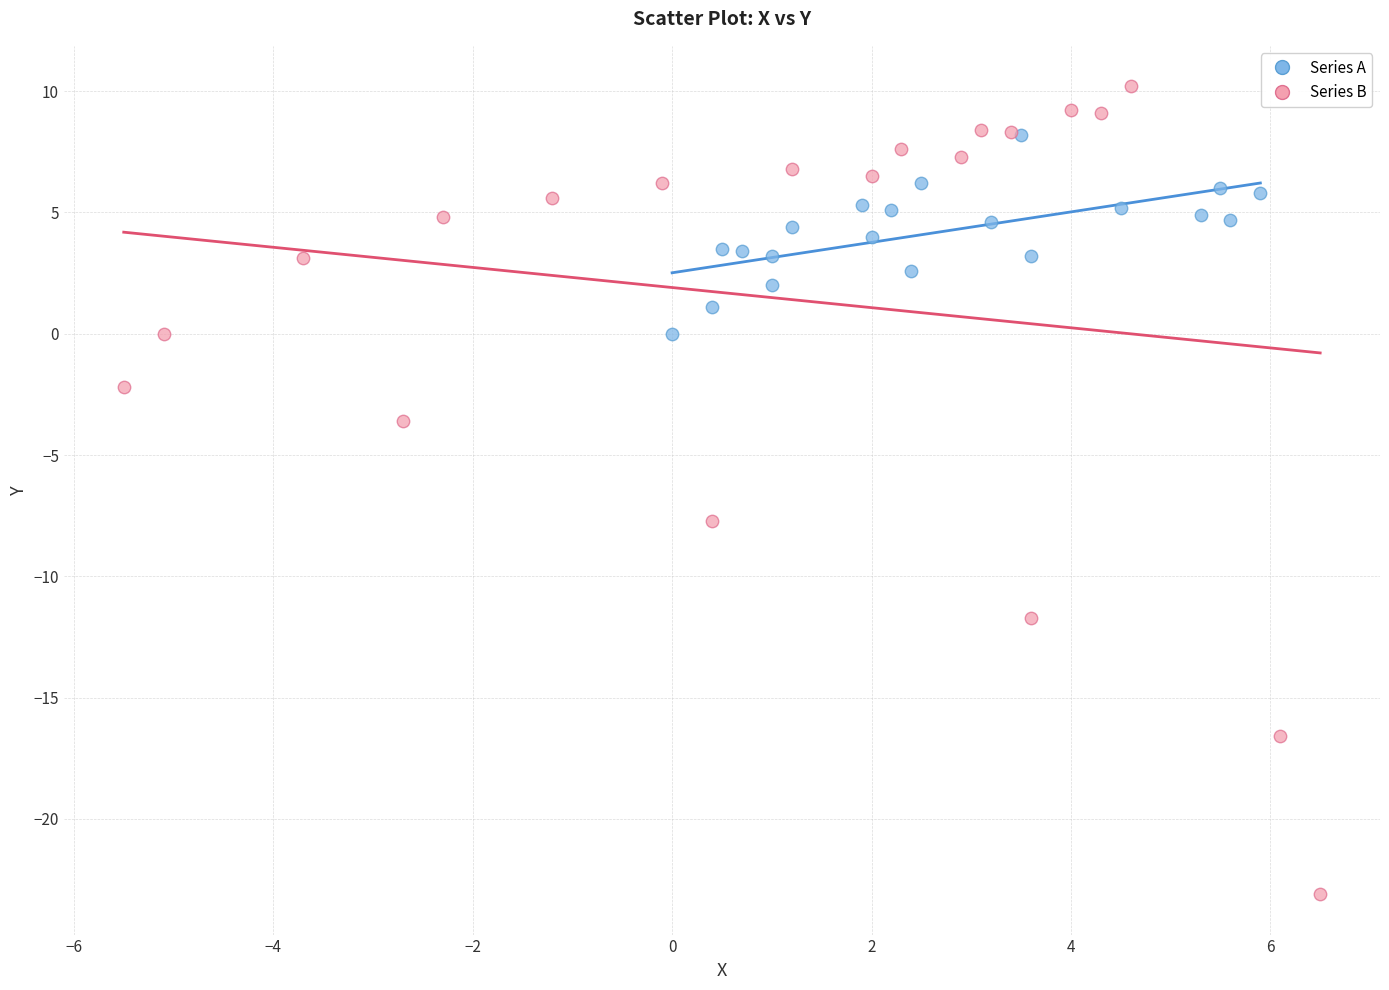

Which series reaches the maximum Y coordinate?

Series B